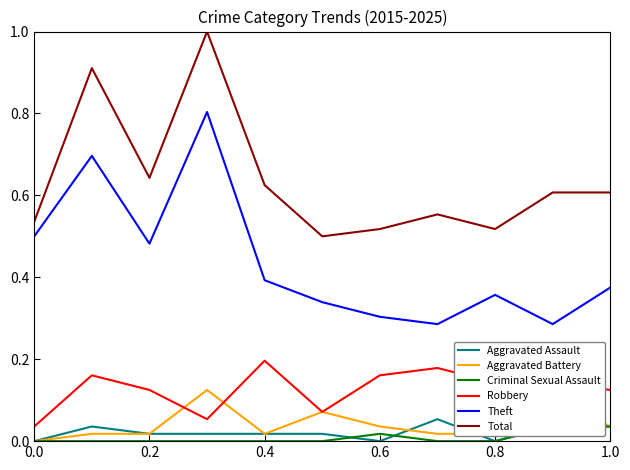

Which series has the largest total across all categories?

Total